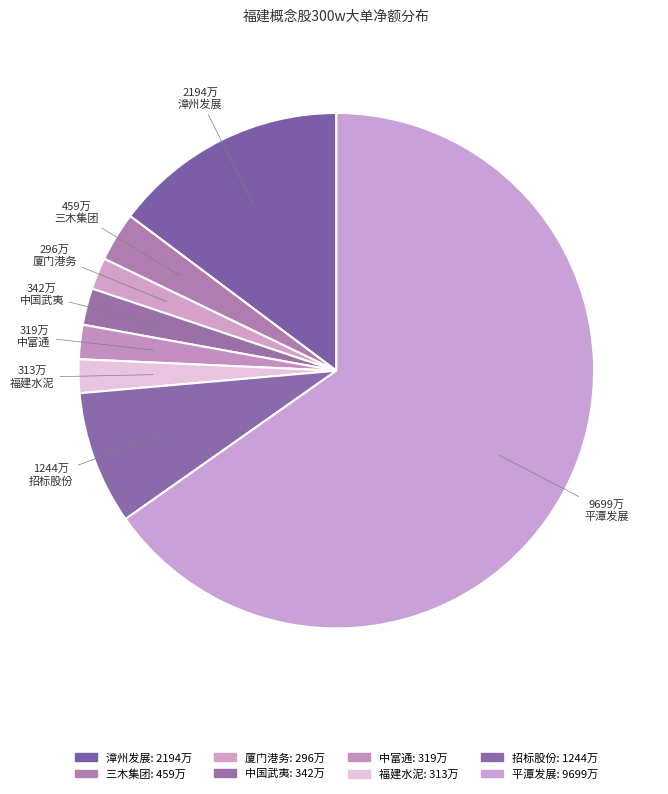

Does 三木集团 represent more than half of the total?

No